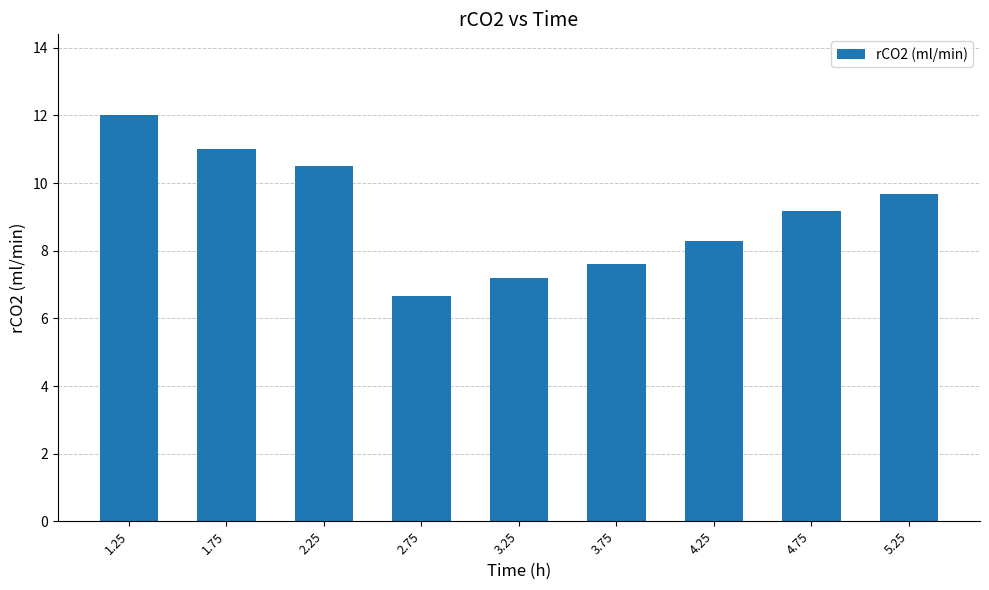

Rank the categories by value from lowest to highest.

2.75, 3.25, 3.75, 4.25, 4.75, 5.25, 2.25, 1.75, 1.25